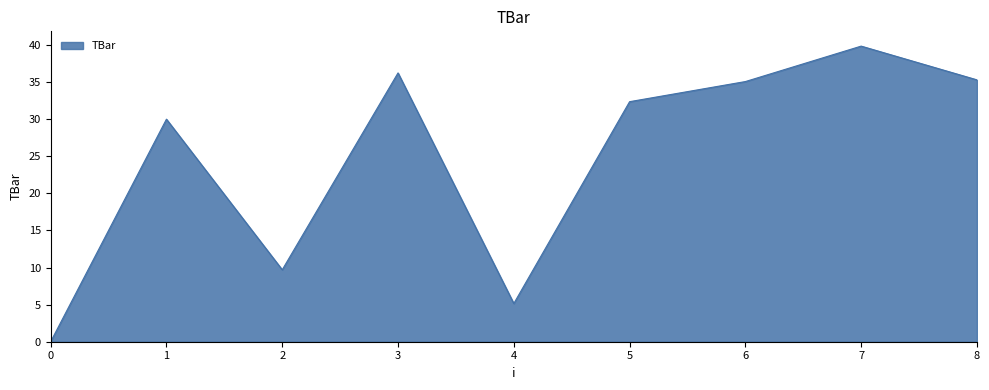

What is the change in value from 4 to 8?

+30.1